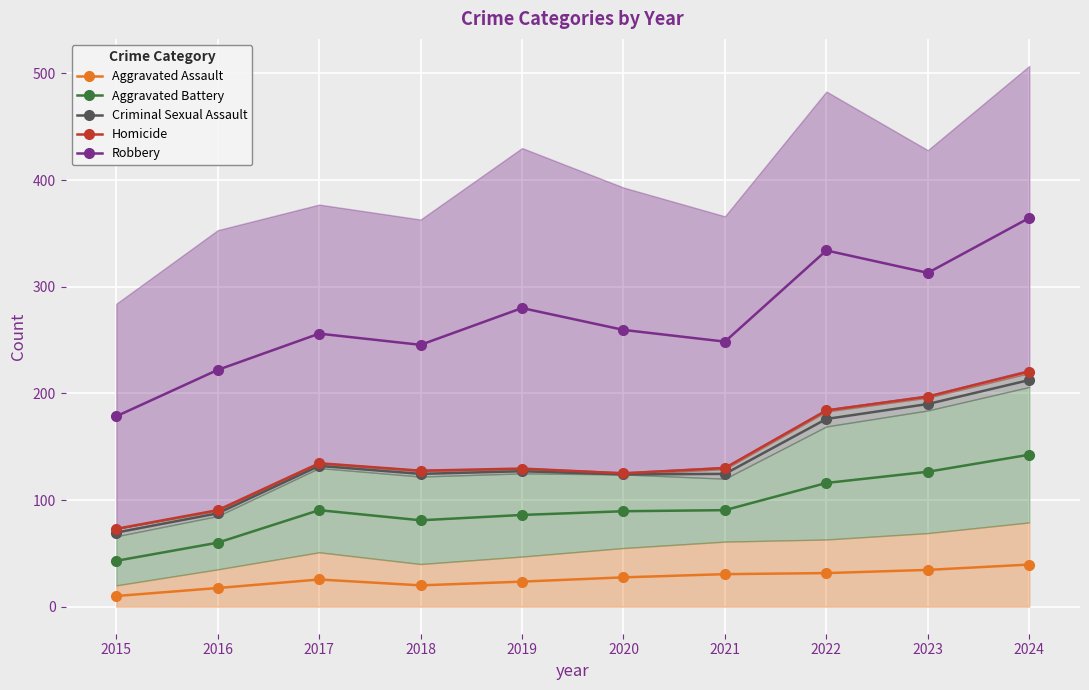

Reading left to right, transcribe all the data shown in this chart.

Aggravated Assault: 2015=10.0	2016=17.5	2017=25.5	2018=20.0	2019=23.5	2020=27.5	2021=30.5	2022=31.5	2023=34.5	2024=39.5
Aggravated Battery: 2015=43.0	2016=60.0	2017=90.5	2018=81.0	2019=86.0	2020=89.5	2021=90.5	2022=116.0	2023=126.5	2024=142.5
Criminal Sexual Assault: 2015=69.5	2016=87.5	2017=132.0	2018=124.5	2019=127.0	2020=124.0	2021=124.5	2022=176.0	2023=190.0	2024=212.5
Homicide: 2015=73.0	2016=90.5	2017=134.5	2018=127.5	2019=129.5	2020=125.0	2021=130.0	2022=184.0	2023=197.0	2024=220.5
Robbery: 2015=178.5	2016=222.0	2017=256.0	2018=245.5	2019=280.0	2020=259.5	2021=248.5	2022=334.0	2023=313.0	2024=364.5